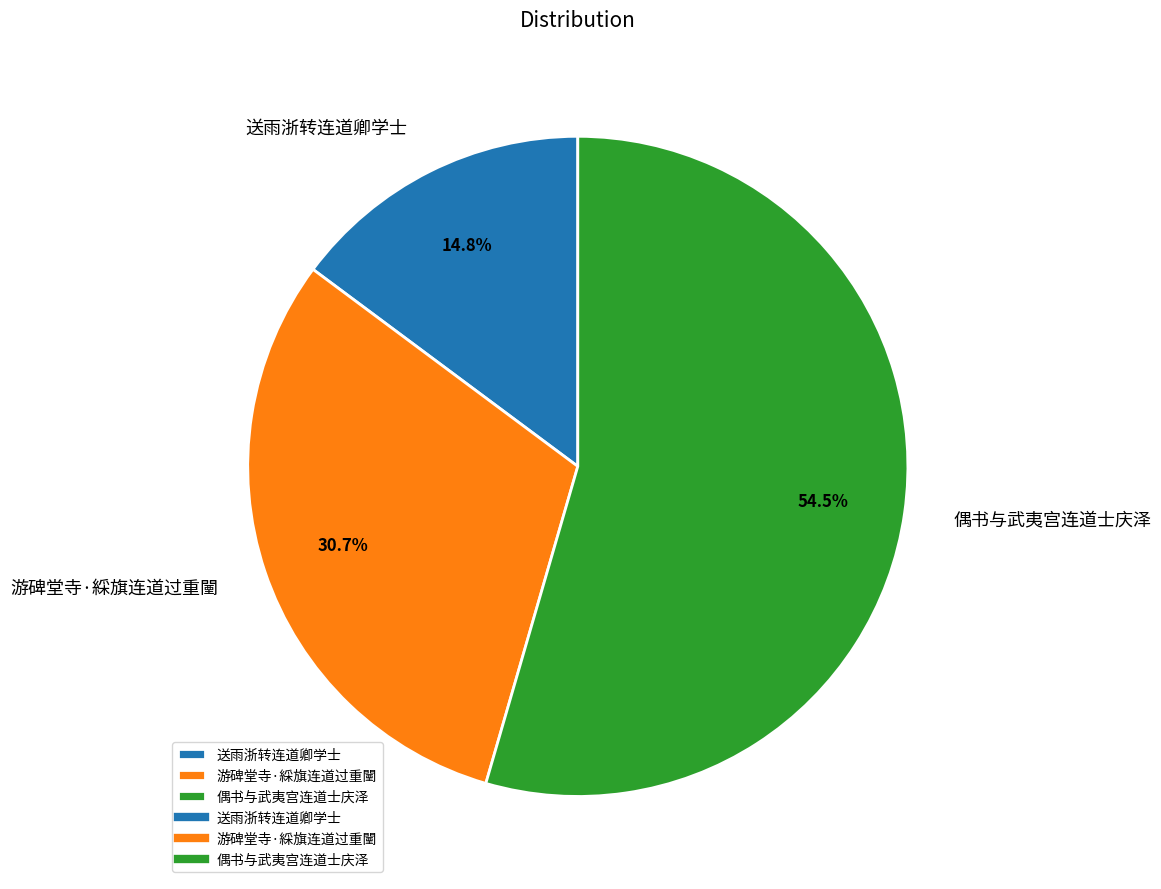

How many slices are in this pie chart?

3